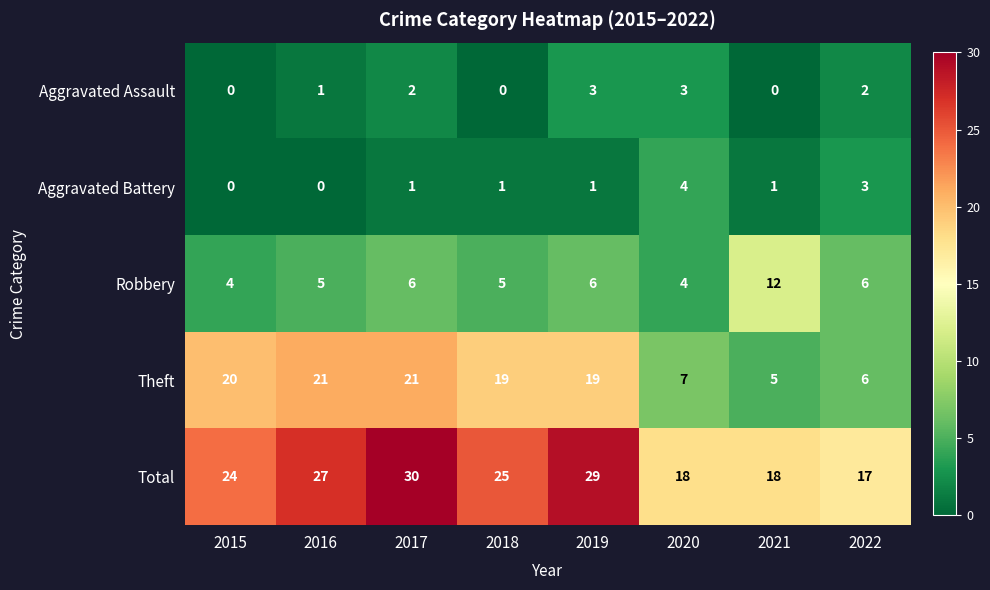

Which category has the highest value across all series?

2017